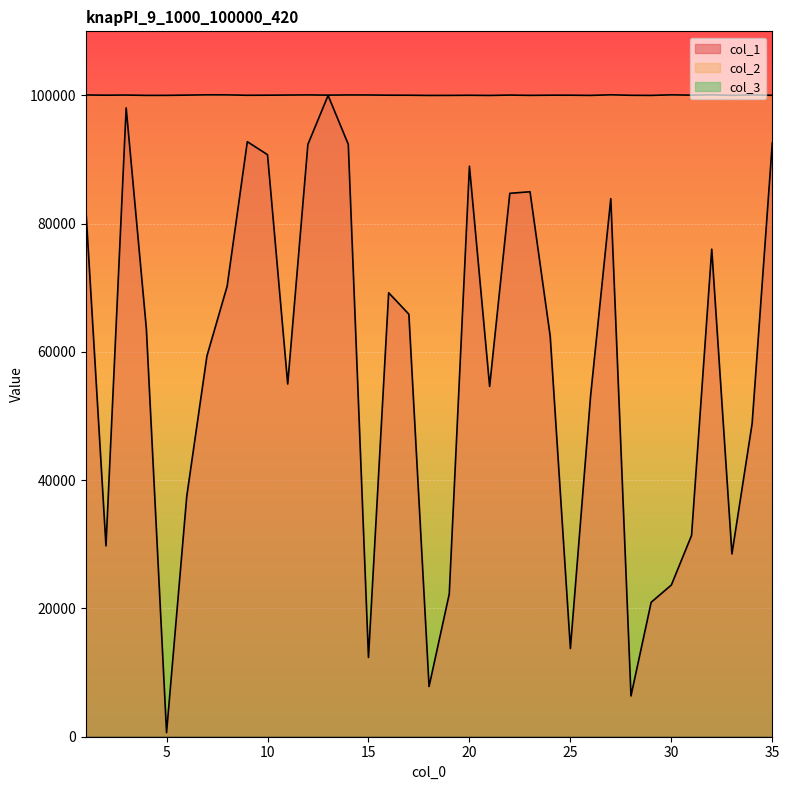

Is it true that col_2 equals 100059 at 22?

True